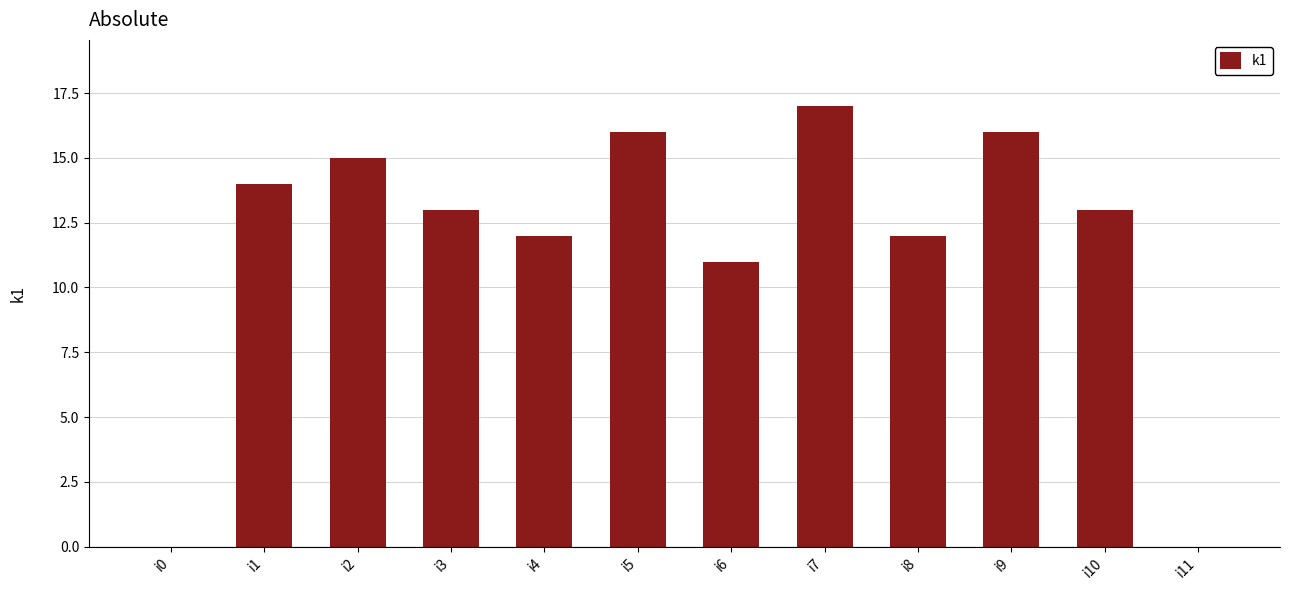

Where does the data first go above 13?

i1